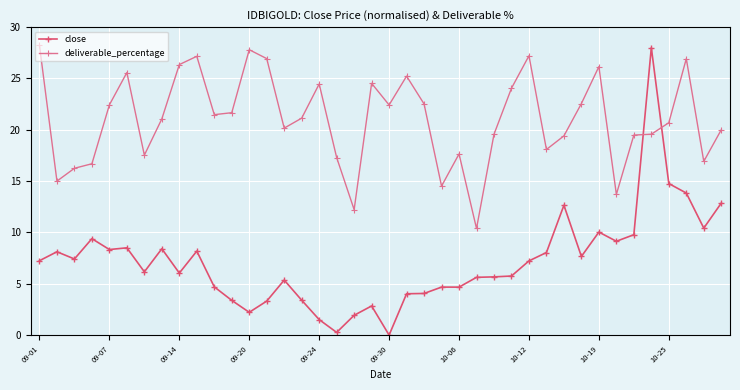

What is the maximum value shown in the chart?

28.2